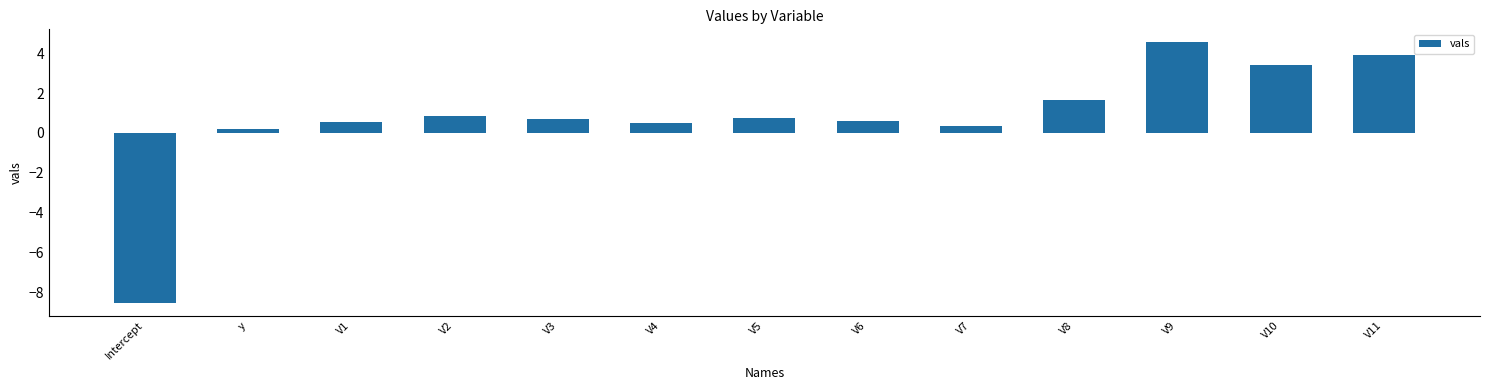

What is the smallest value displayed?

-8.5